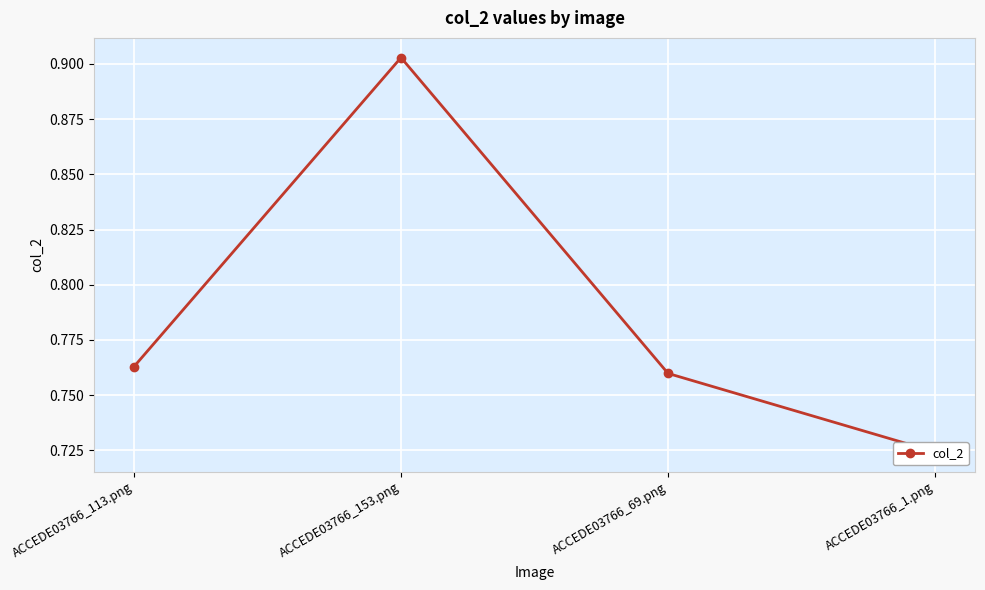

Where is the first local maximum?

ACCEDE03766_153.png